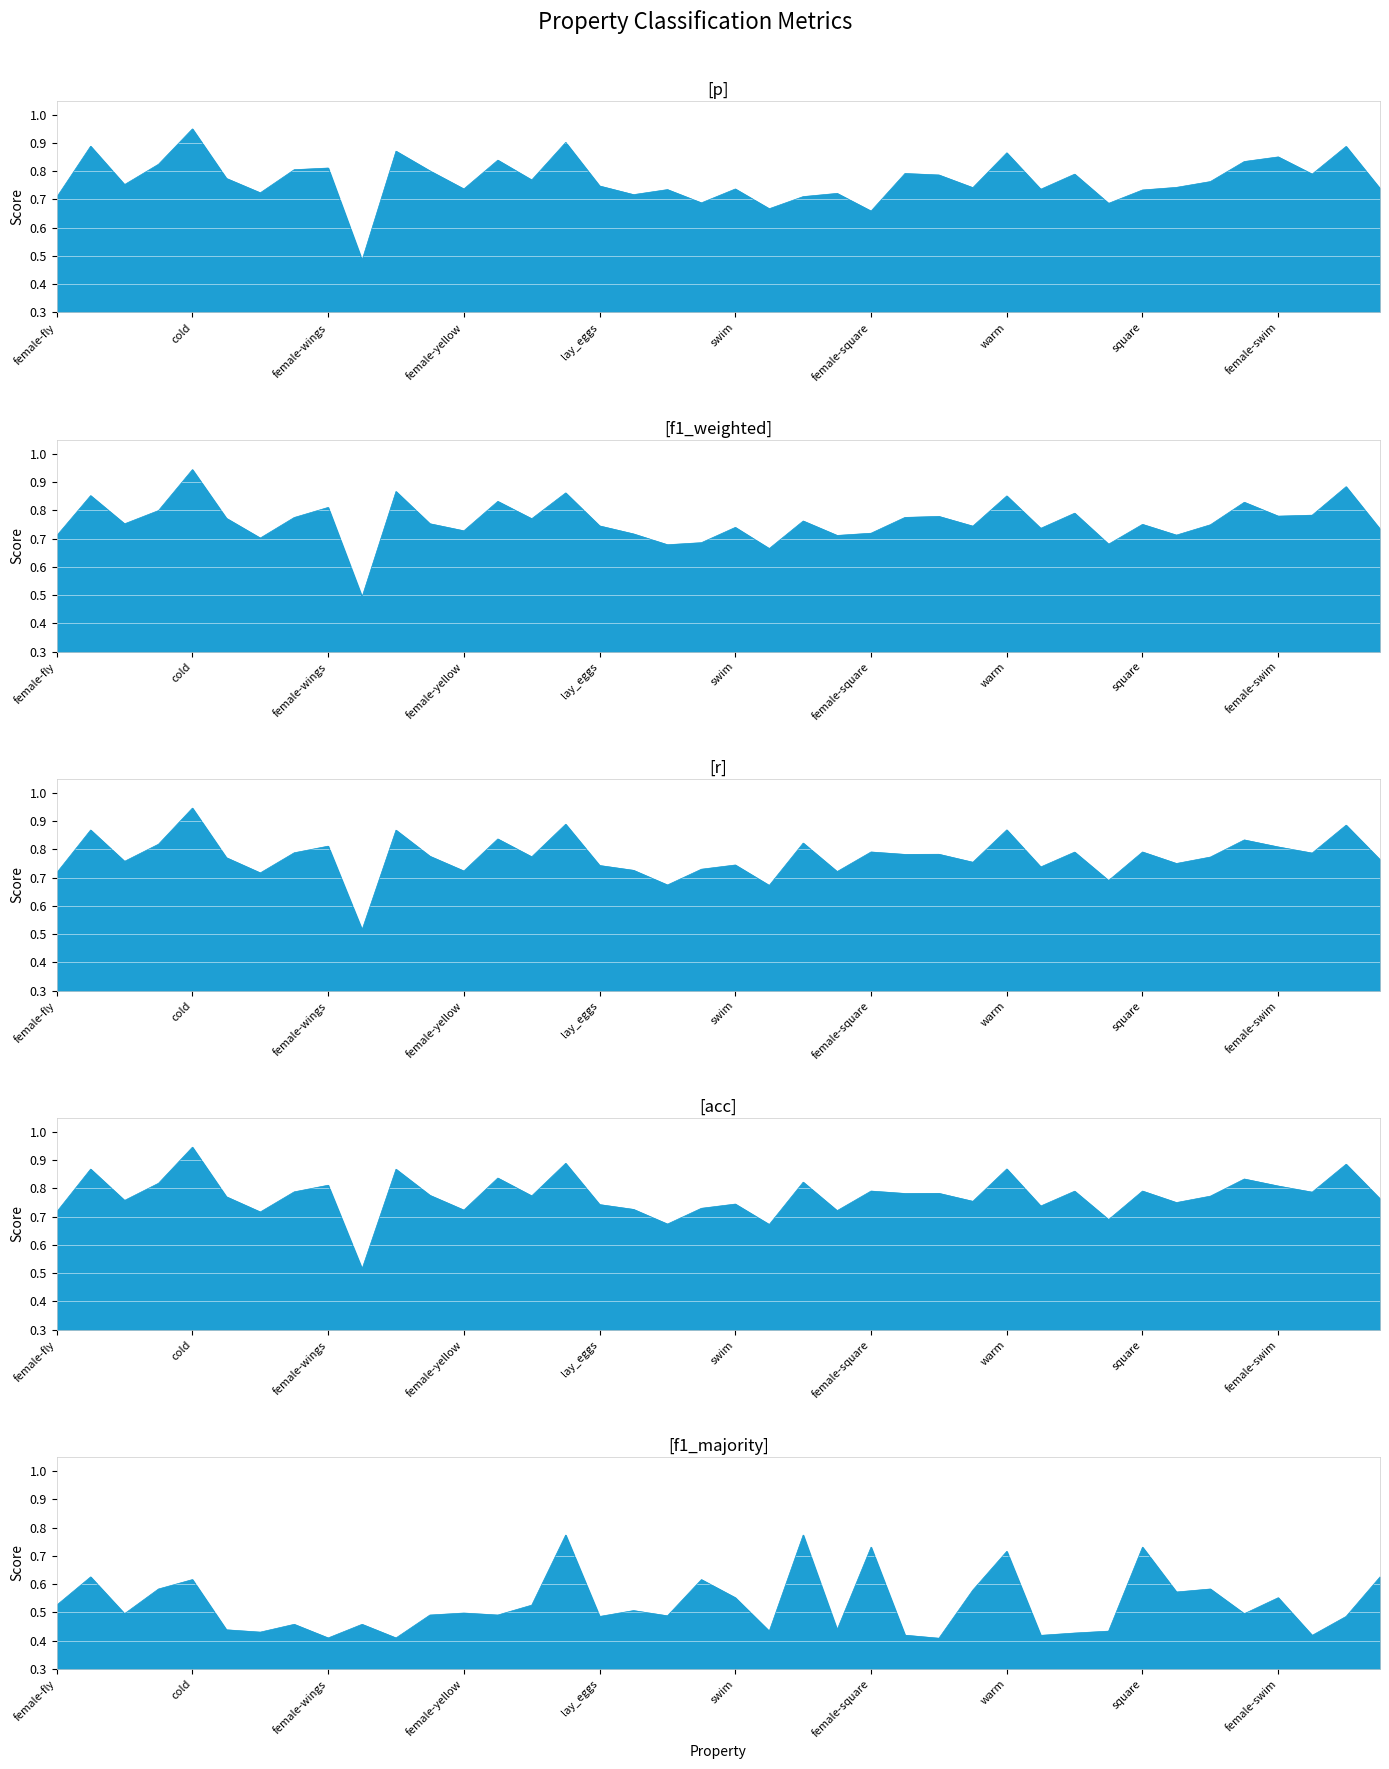

What is the approximate value of f1_majority at black?

0.5